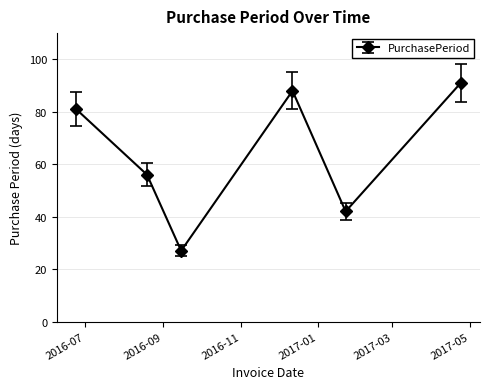

How many values are below 81?

3